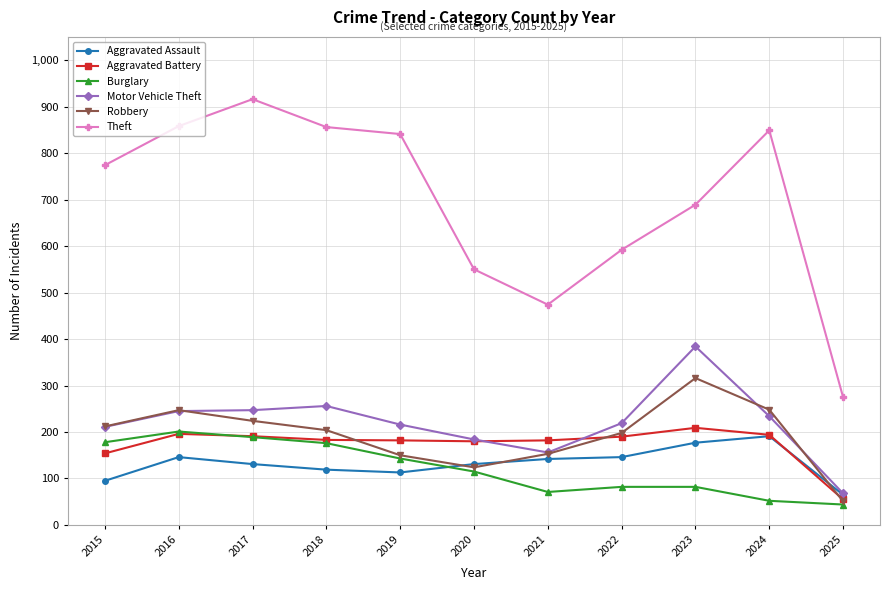

How many distinct data groups are displayed?

6